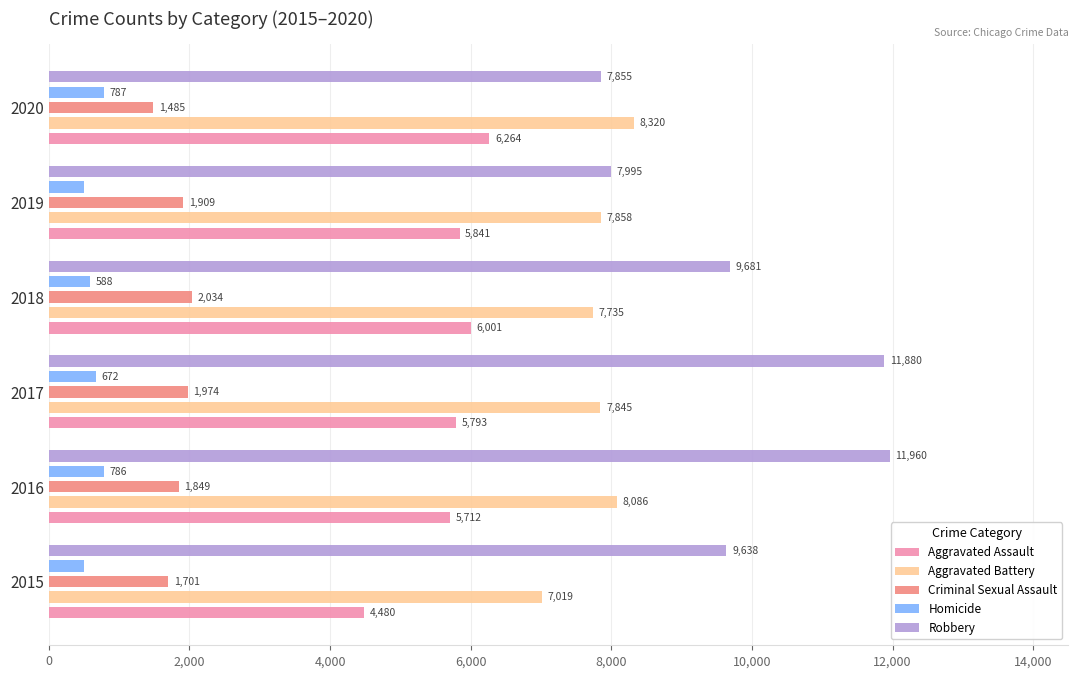

What are all the series names shown in the legend?

Aggravated Assault, Aggravated Battery, Criminal Sexual Assault, Homicide, Robbery